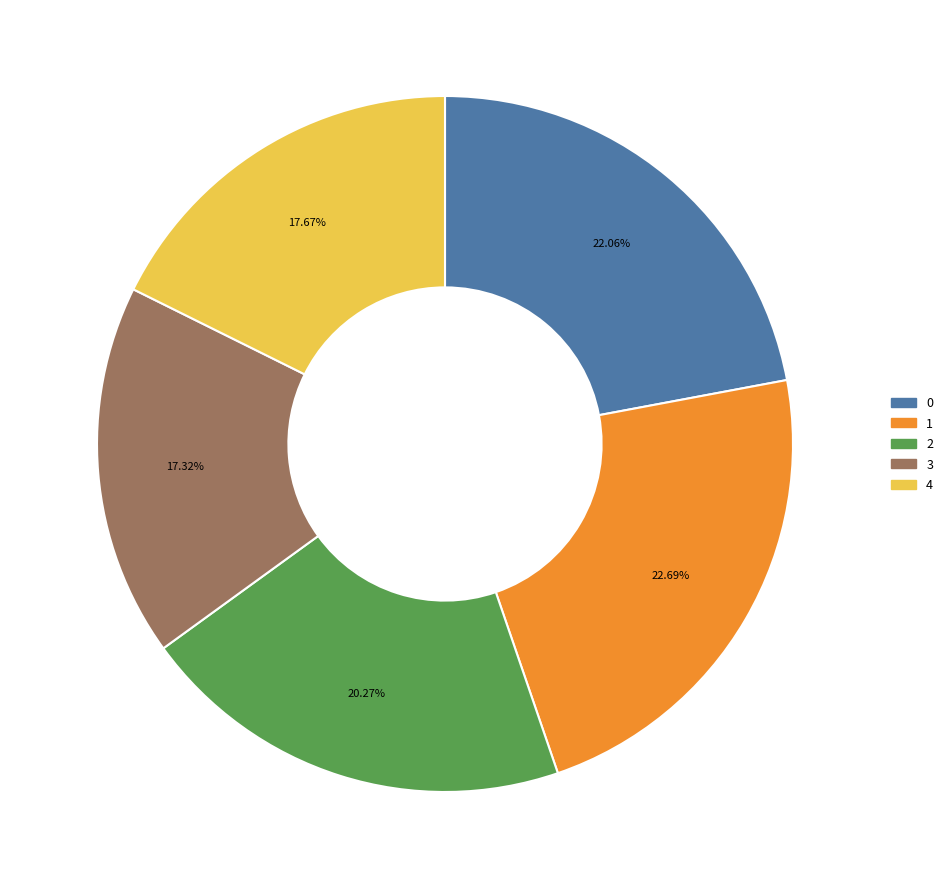

The 0 slice represents 10% of the pie. True or false?

False